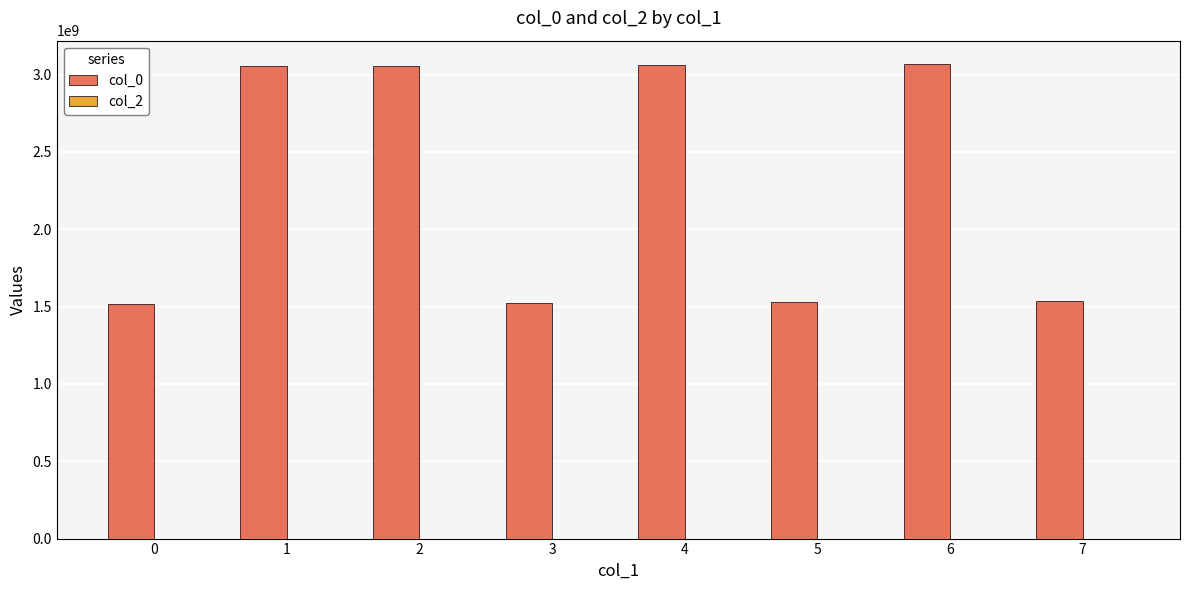

Is it true that the value at 5 is 1532448979?

True